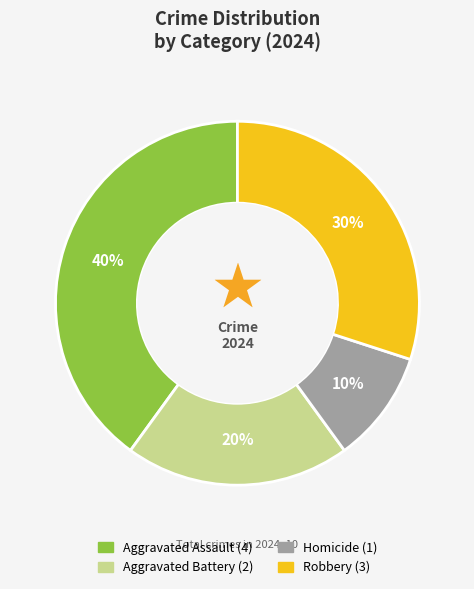

True or false: Robbery accounts for 19% of the total.

False